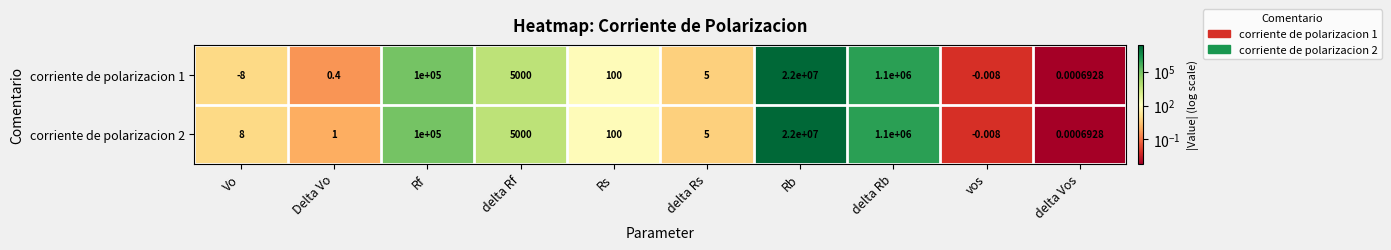

At how many categories does at least one series exceed 12477707?

1